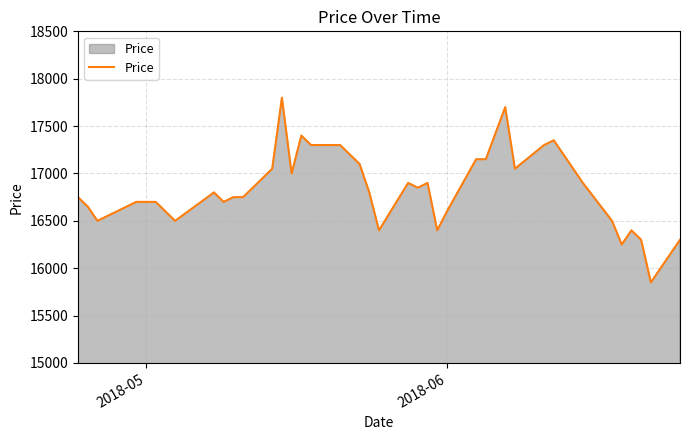

What is the greatest value displayed?

17800